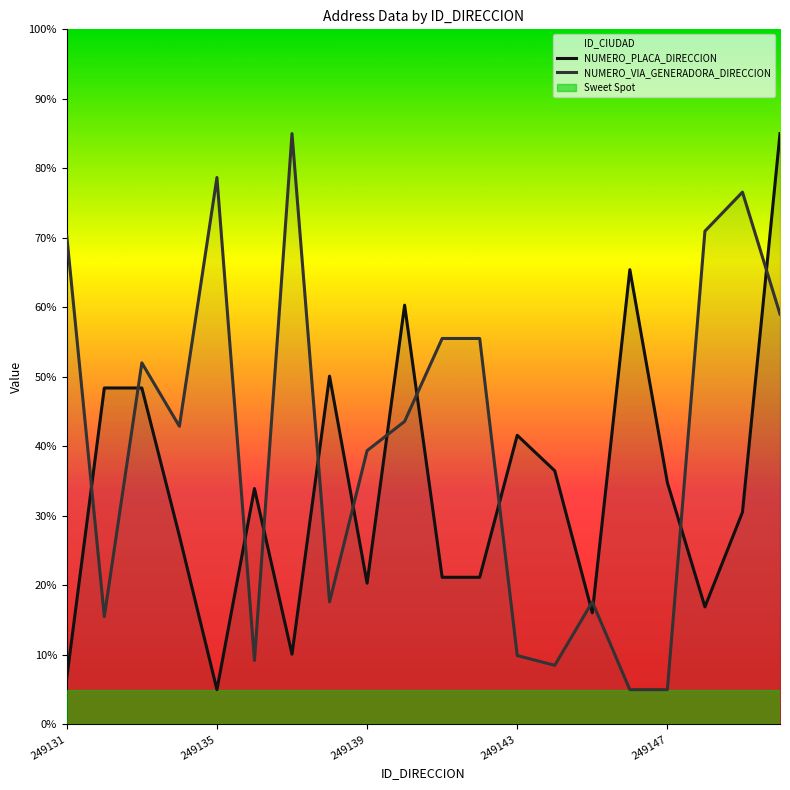

Which series ends up on top after the final intersection of NUMERO_PLACA_DIRECCION and NUMERO_VIA_GENERADORA_DIRECCION?

NUMERO_PLACA_DIRECCION